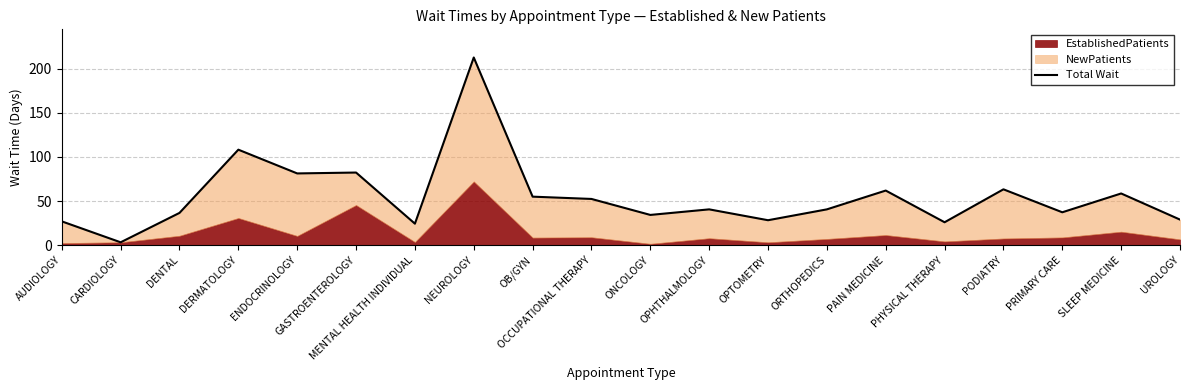

Rank the categories by value from highest to lowest.

NEUROLOGY, DERMATOLOGY, GASTROENTEROLOGY, ENDOCRINOLOGY, PODIATRY, PAIN MEDICINE, SLEEP MEDICINE, OB/GYN, OCCUPATIONAL THERAPY, OPHTHALMOLOGY, ORTHOPEDICS, PRIMARY CARE, DENTAL, ONCOLOGY, UROLOGY, OPTOMETRY, AUDIOLOGY, PHYSICAL THERAPY, MENTAL HEALTH INDIVIDUAL, CARDIOLOGY